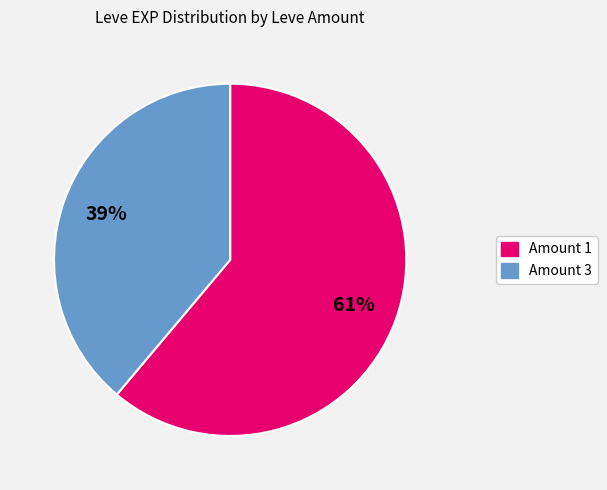

Is there a majority slice in this chart?

Yes